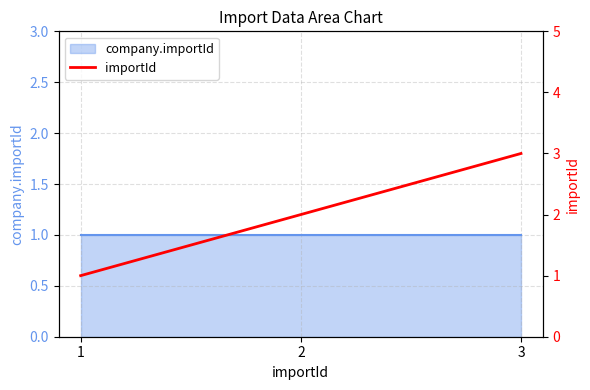

Which label corresponds to the largest value in the chart?

3